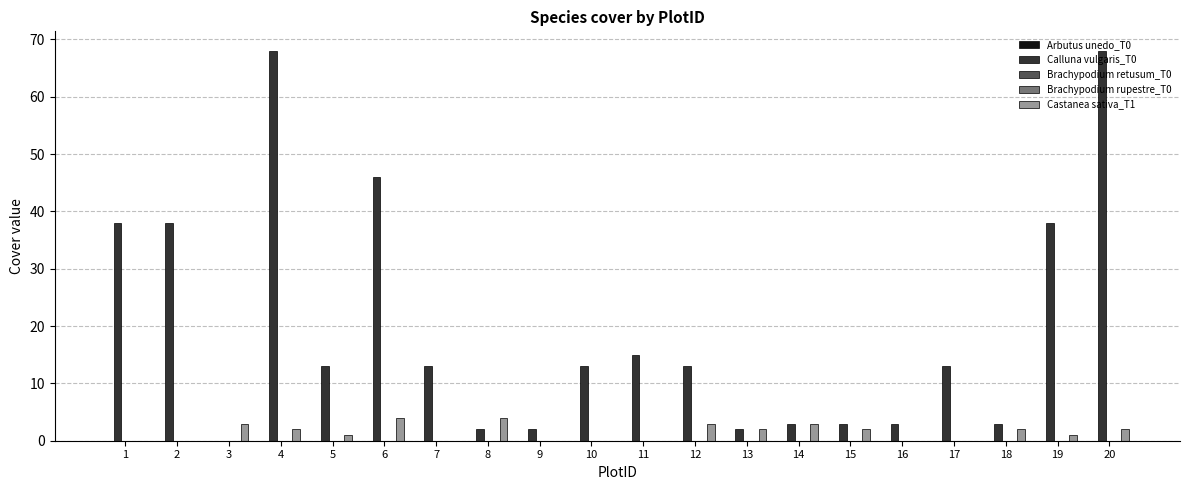

The value of Brachypodium retusum_T0 at 5 is 0. True or false?

True